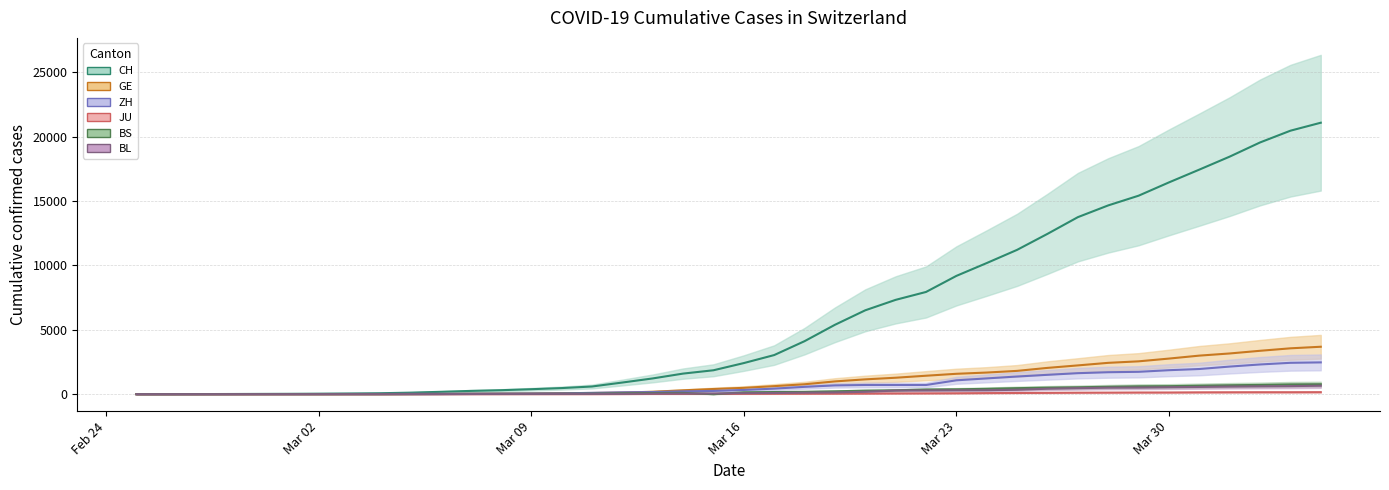

At how many categories does at least one series exceed 9791?

12